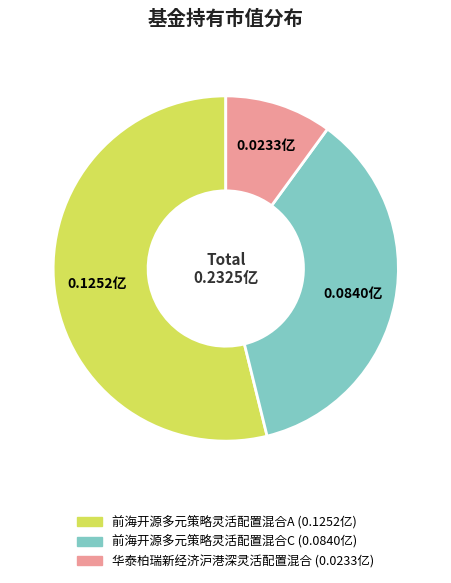

Combined, do 前海开源多元策略灵活配置混合C and 华泰柏瑞新经济沪港深灵活配置混合 account for over 50%?

No